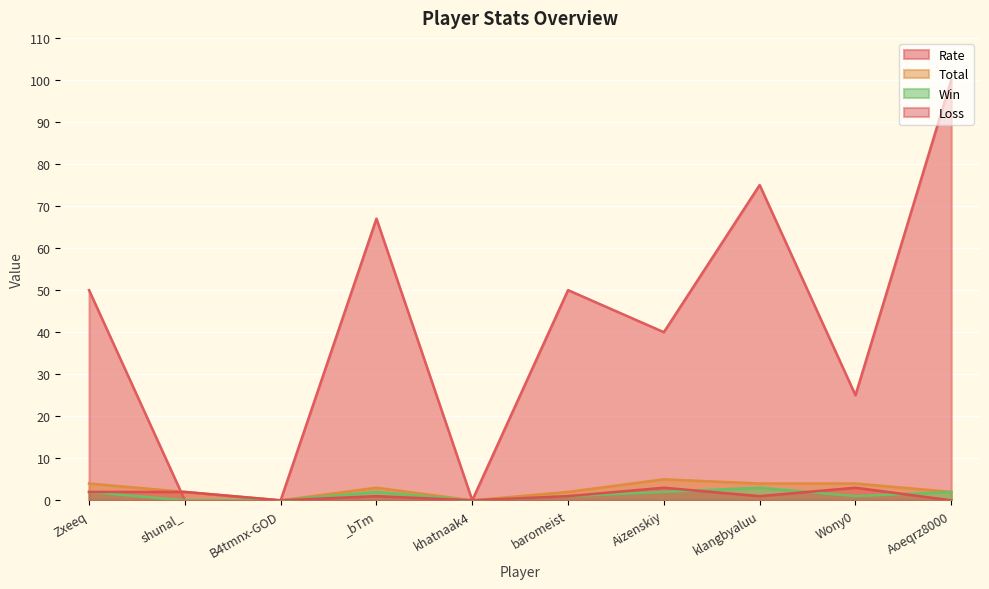

Does the chart display data point markers on the line(s)?

No